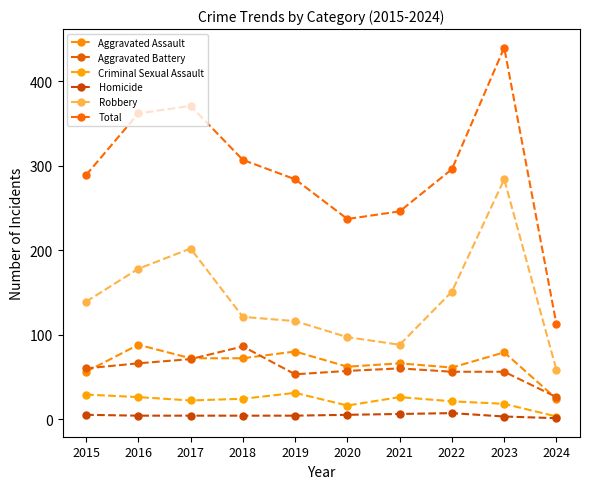

The Homicide series shows 9 at 2021. True or false?

False